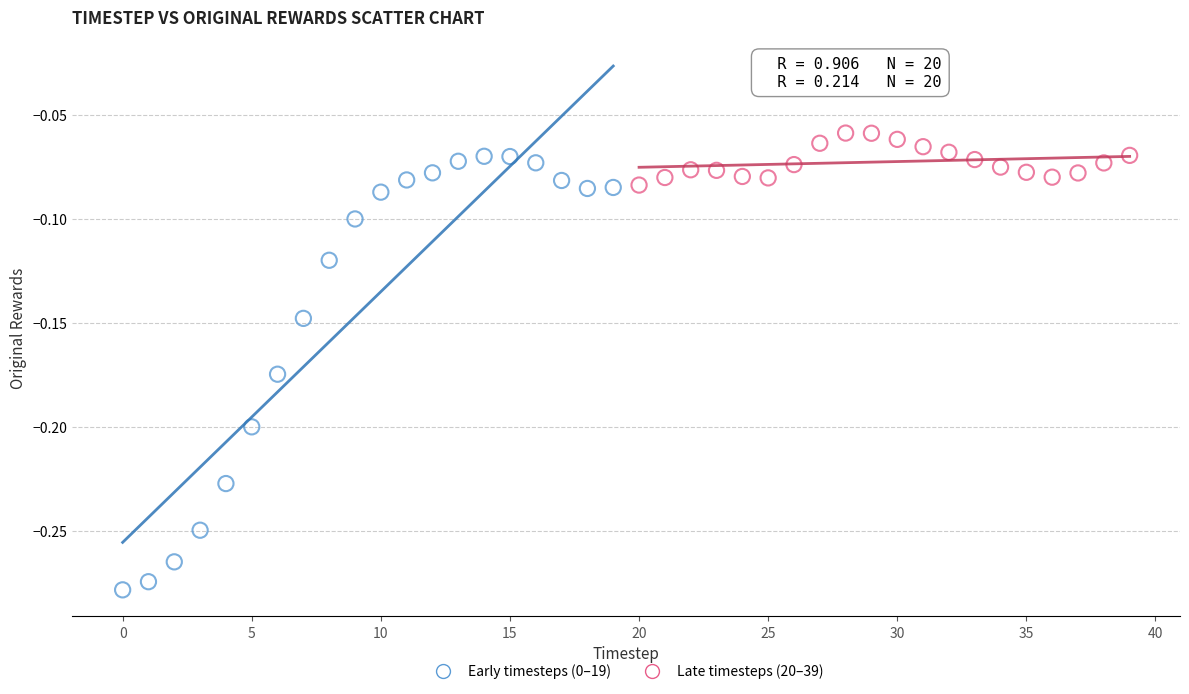

Which series has the widest spread of Y values?

Early timesteps (0–19)